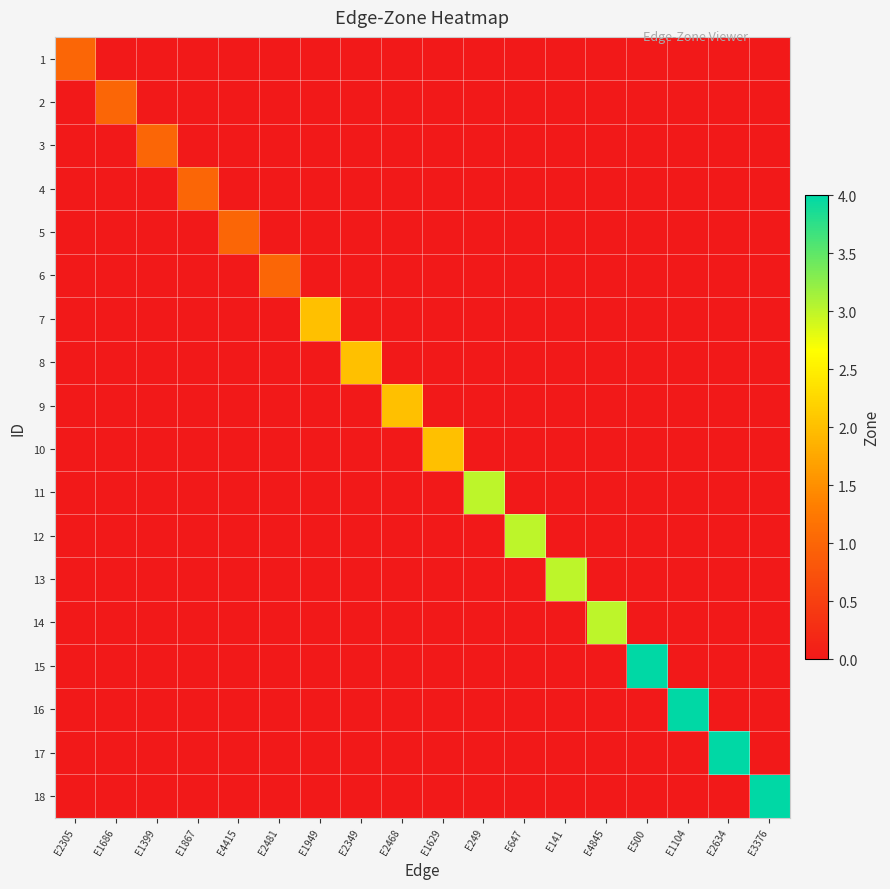

At E1629, list the series in order from smallest to largest.

1, 2, 3, 4, 5, 6, 7, 8, 9, 11, 12, 13, 14, 15, 16, 17, 18, 10